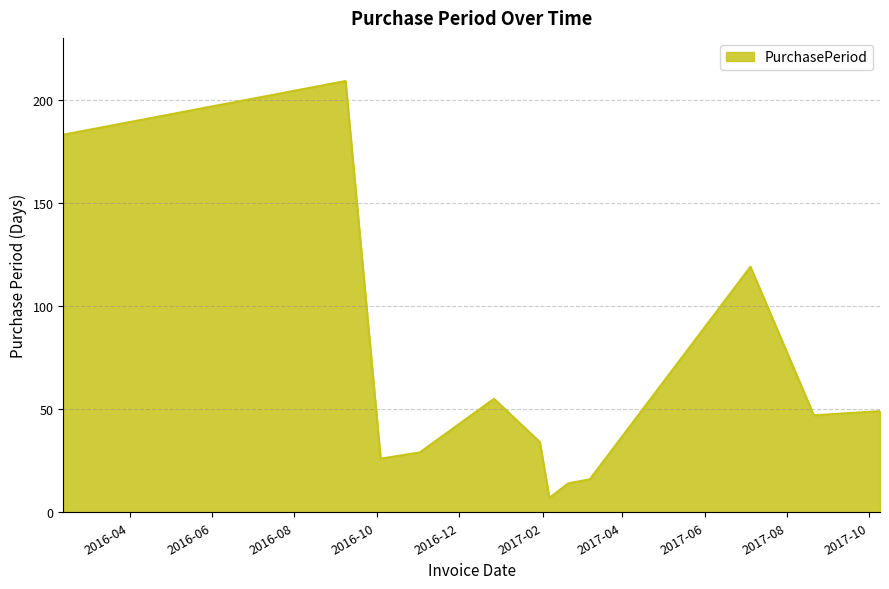

What is the minimum value shown in the chart?

7